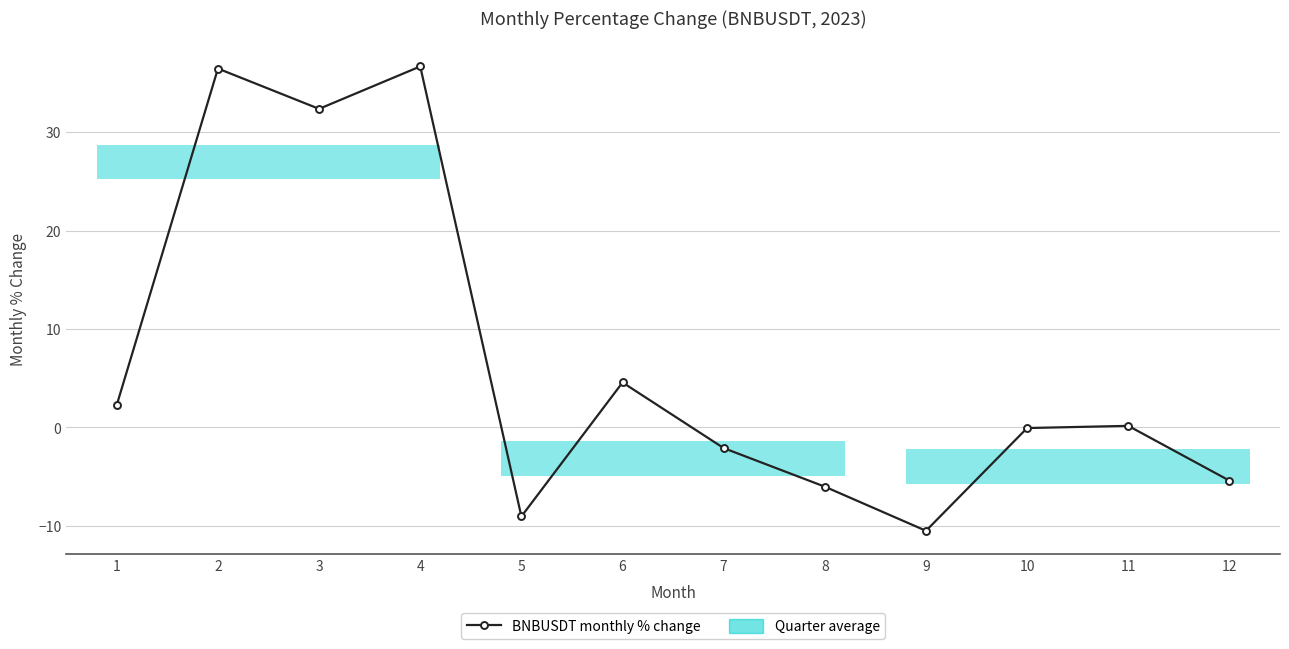

What is the value of the 5th point from the left?

-9.0